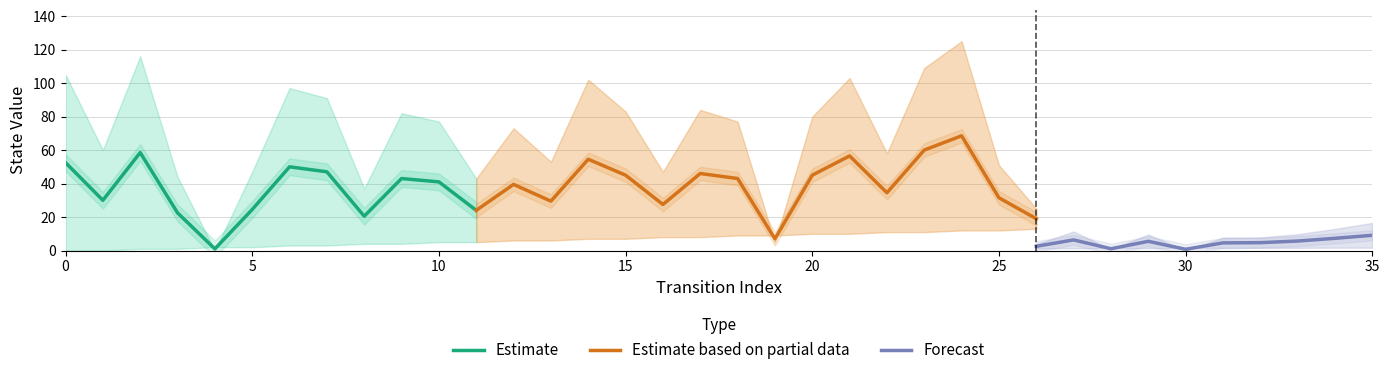

The Estimate series shows 89.3 at 0. True or false?

False